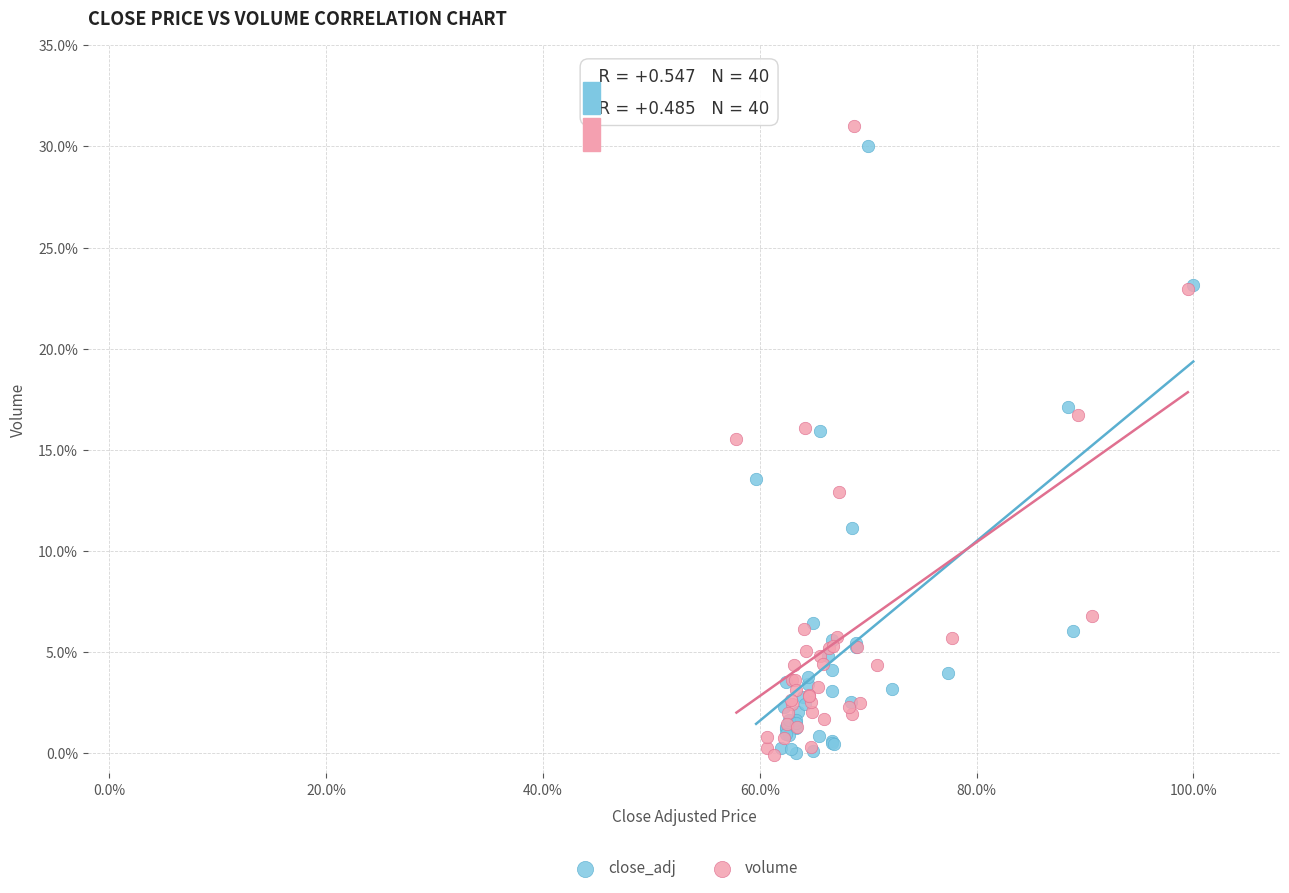

Which series has the largest Y range (max minus min)?

volume